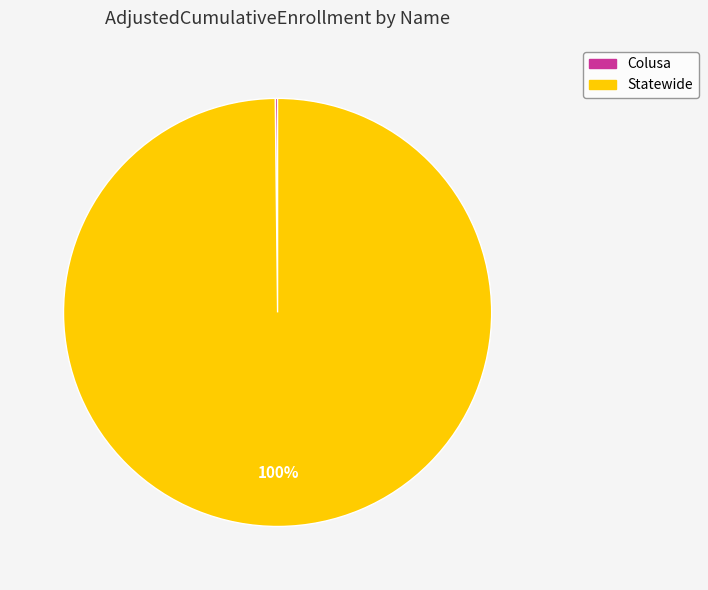

What is the largest slice in the pie chart?

Statewide